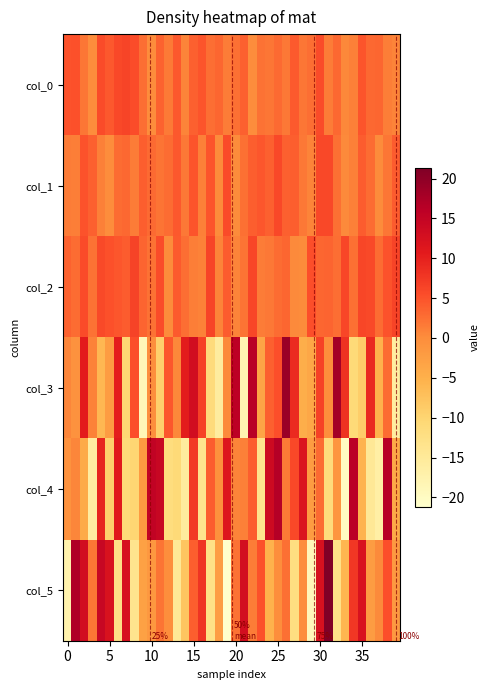

What is the sum of all col_2 values?

141.1